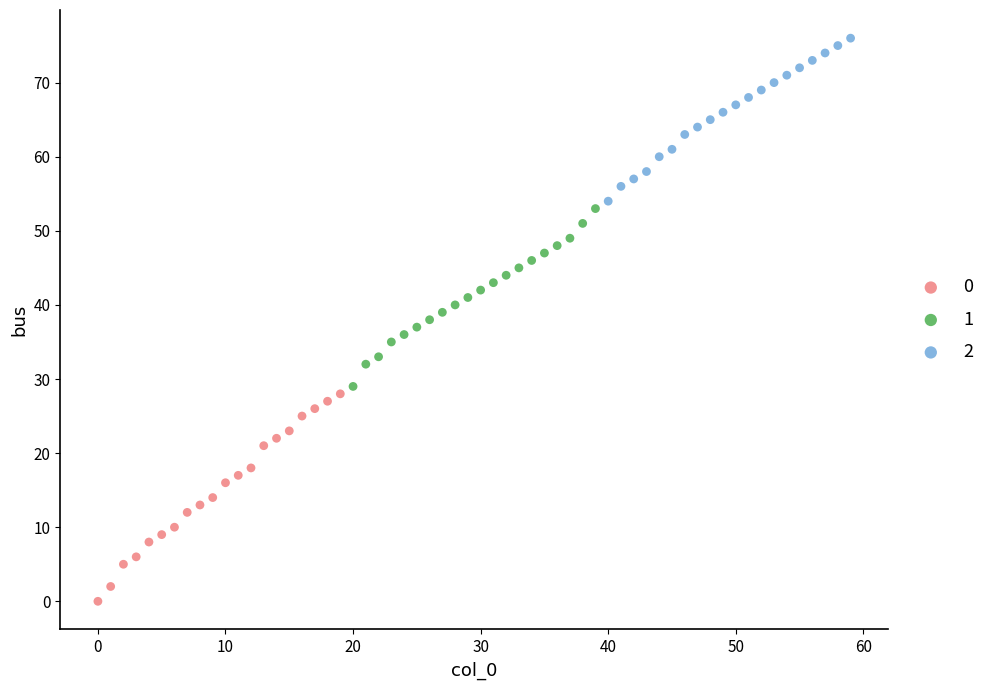

What are all the series names shown in the legend?

0, 1, 2